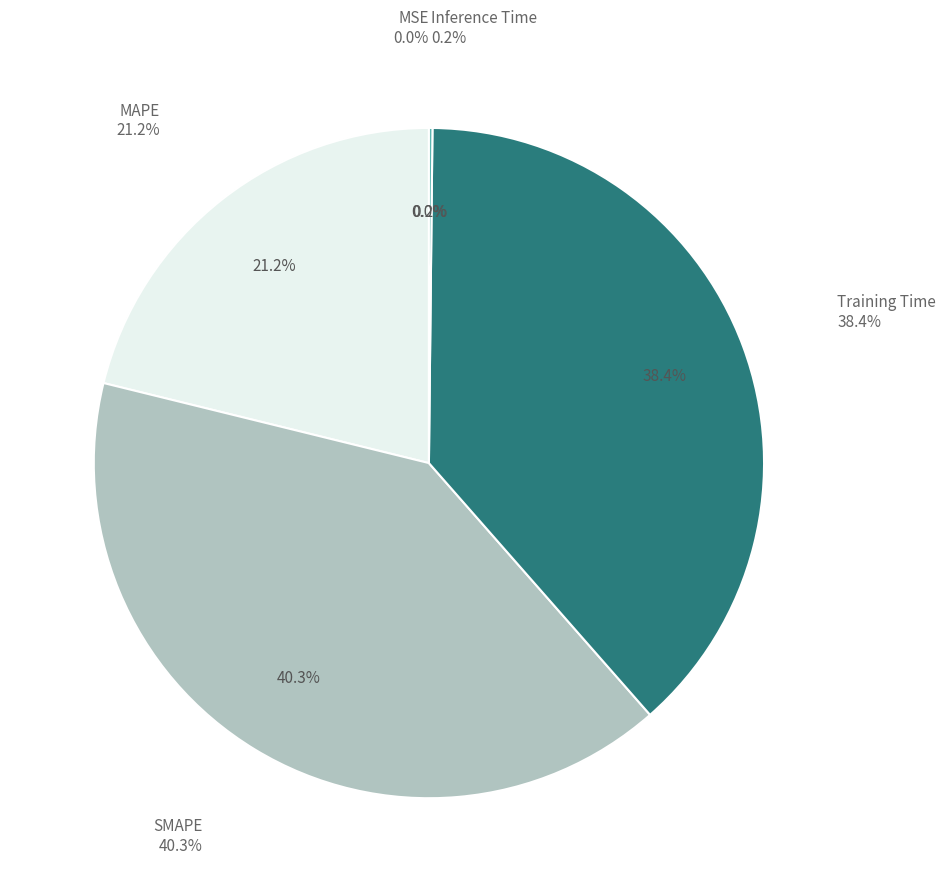

To the nearest percent, what is the combined percentage of Inference Time and Training Time?

39%